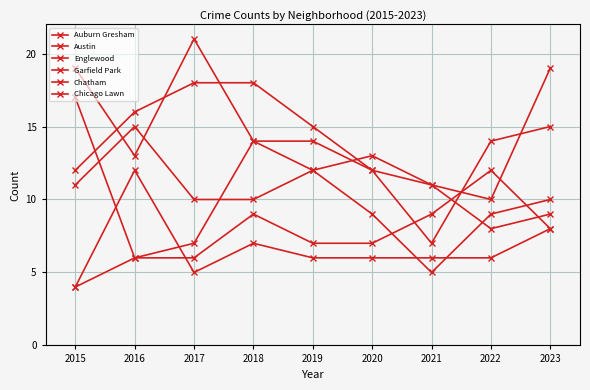

List the labels in order of Austin value, smallest first.

2022, 2021, 2020, 2016, 2018, 2019, 2015, 2023, 2017